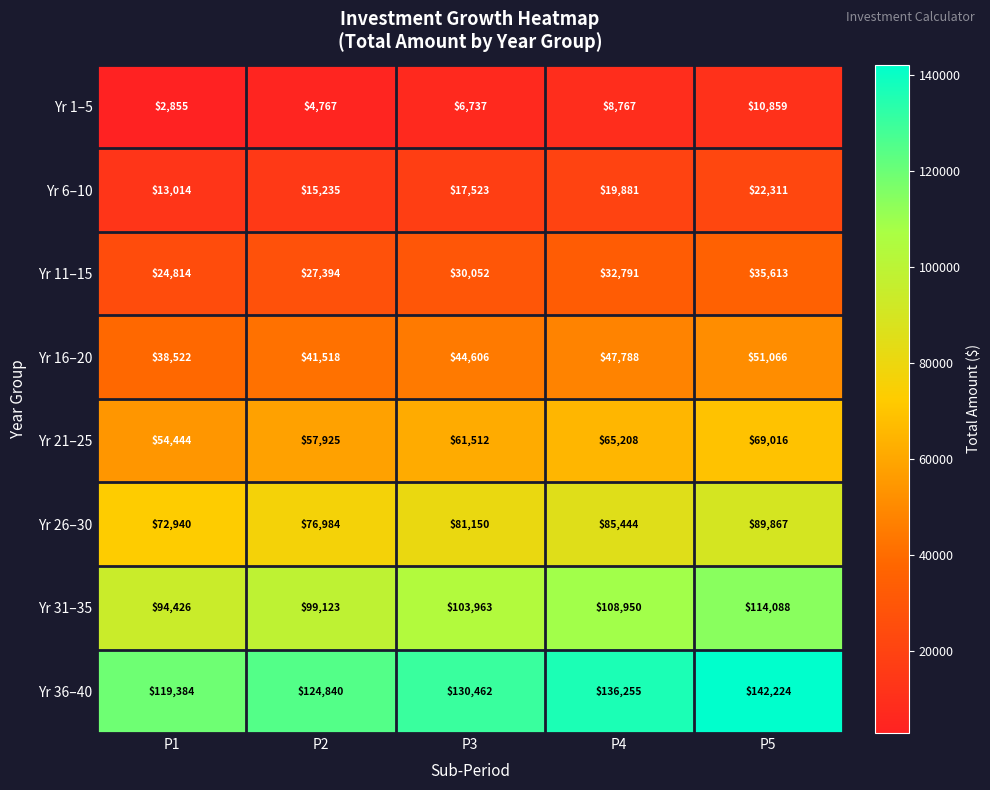

What is the difference between the highest and lowest values at P2?

120073